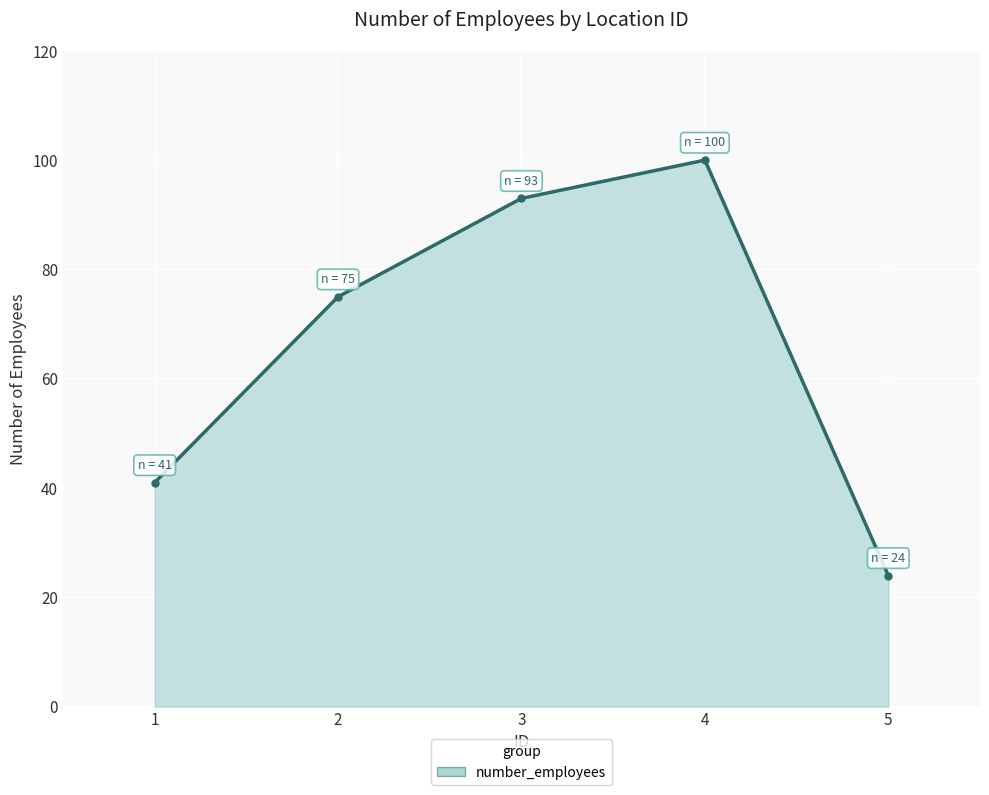

List the labels in order of value, smallest first.

5, 1, 2, 3, 4